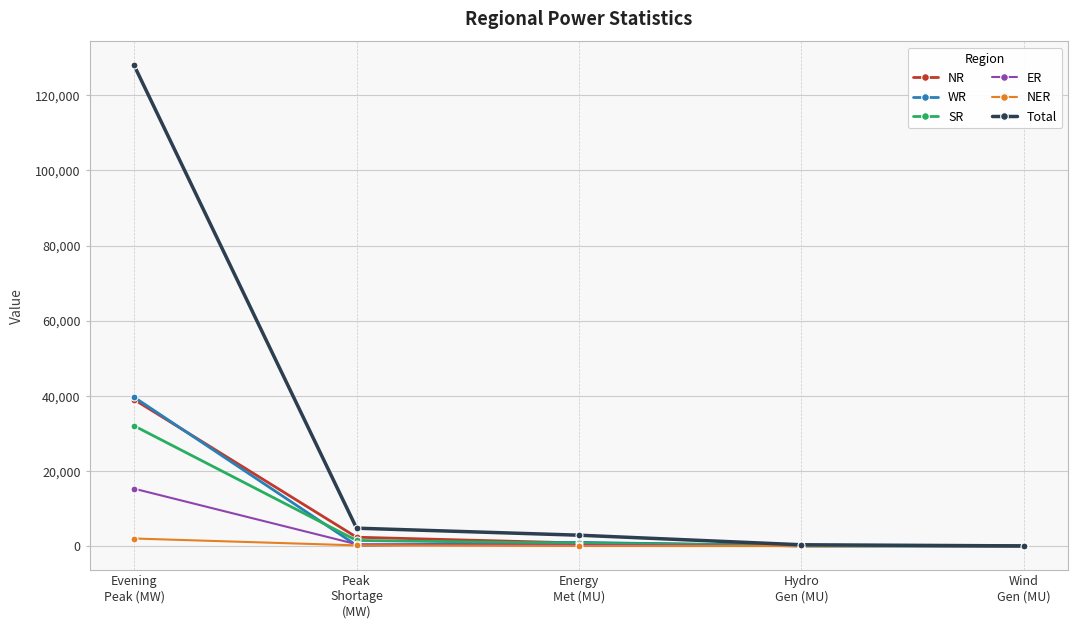

Which series has the largest total across all categories?

Total